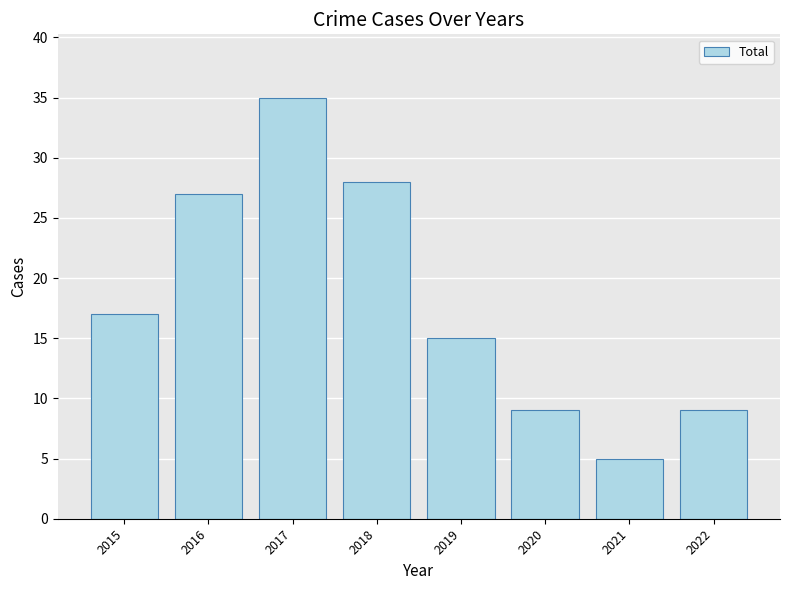

What is the change in value from 2016 to 2017?

+8